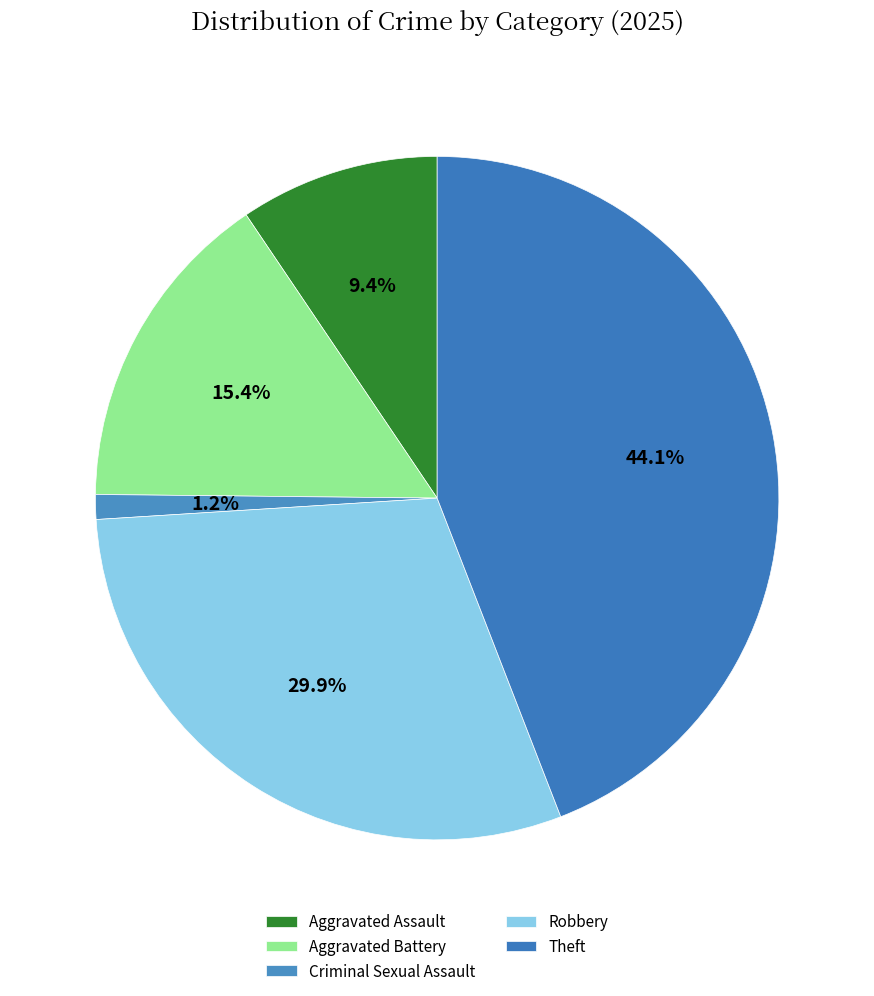

What percentage is the Criminal Sexual Assault slice, to the nearest percent?

1%